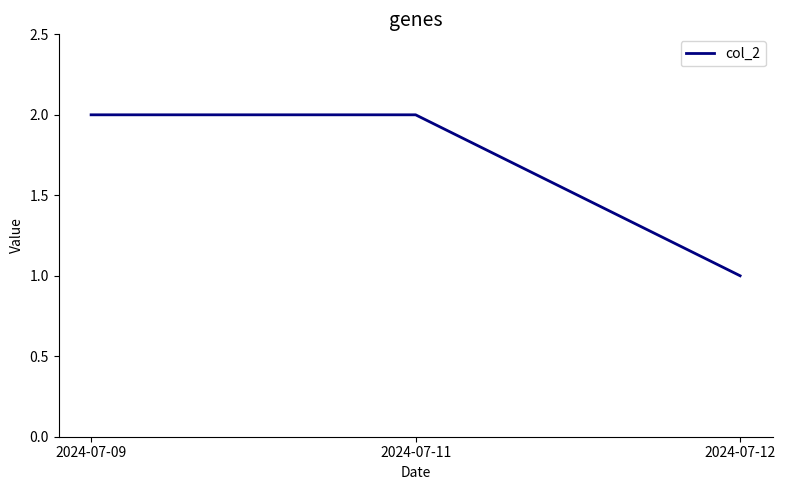

Is it true that the value at 2024-07-11 is 2?

True